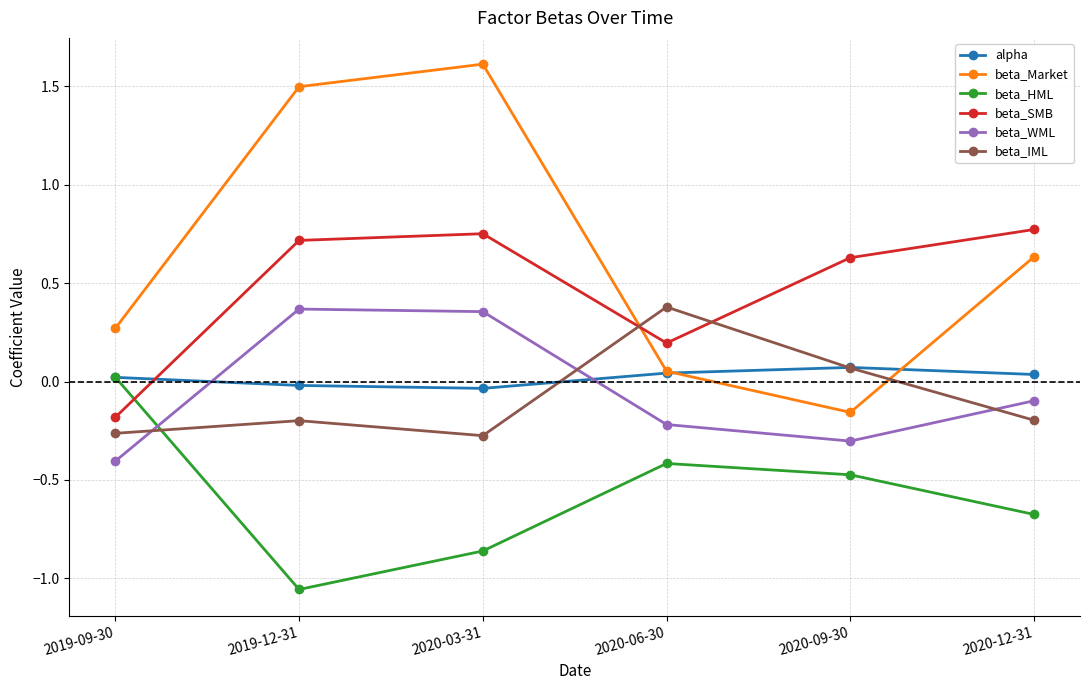

At how many categories does at least one series exceed 0?

6